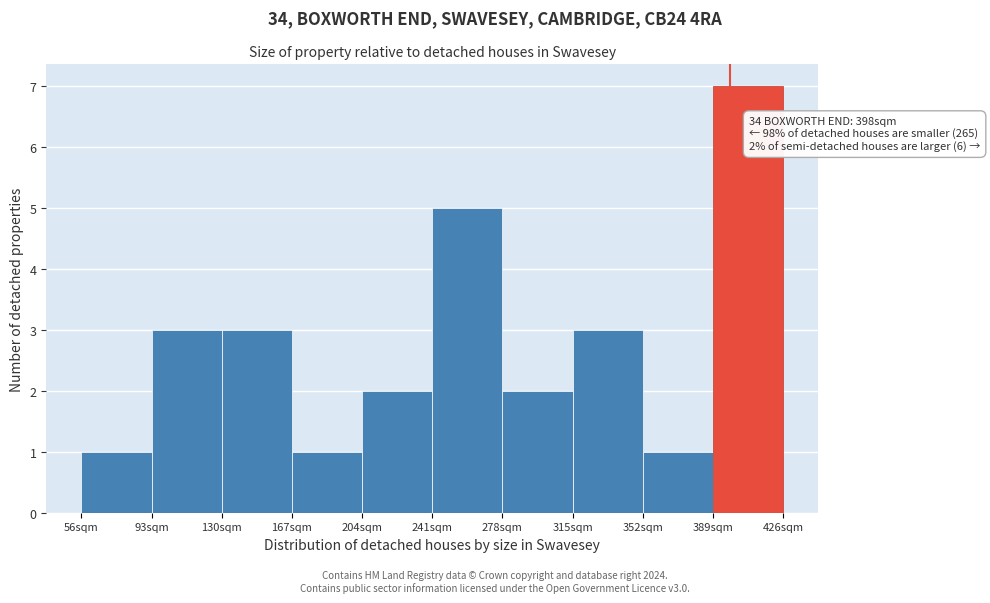

Over which range of the x-axis is the bar tallest?

389 to 426